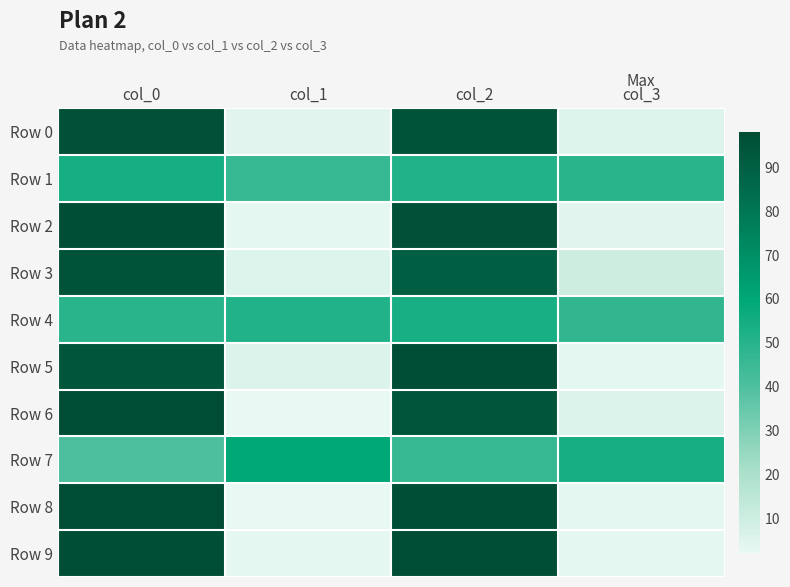

What is the maximum value shown in the chart?

98